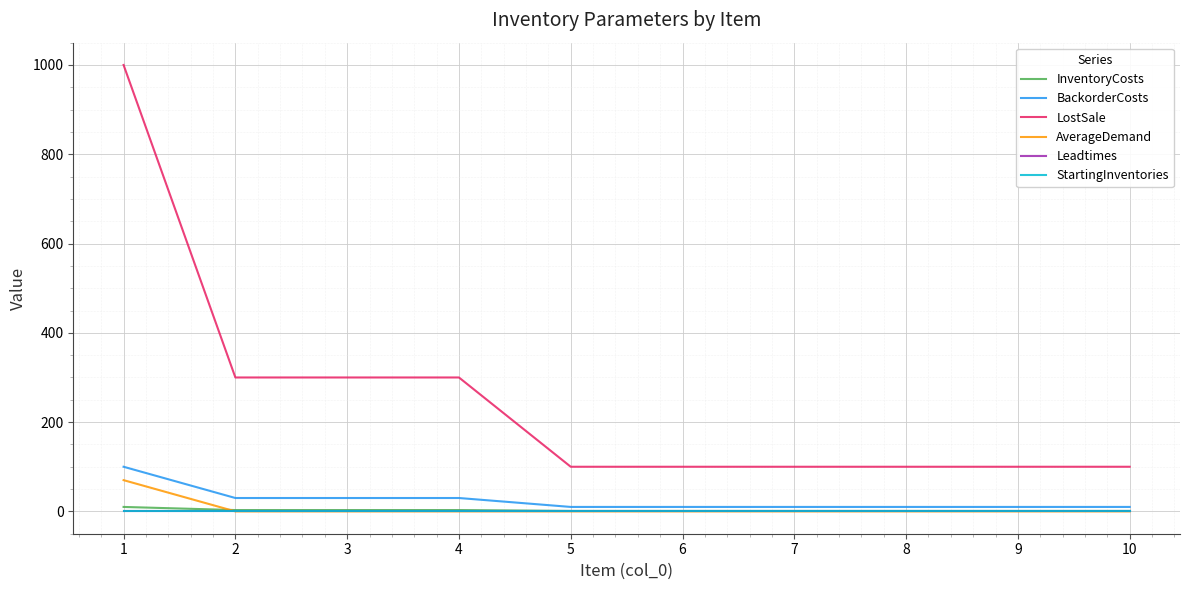

Which series has the largest range (max minus min)?

LostSale